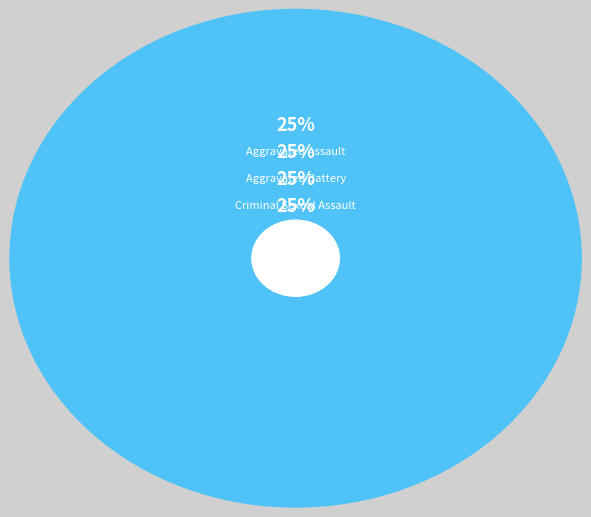

Which slice is the smallest?

Homicide